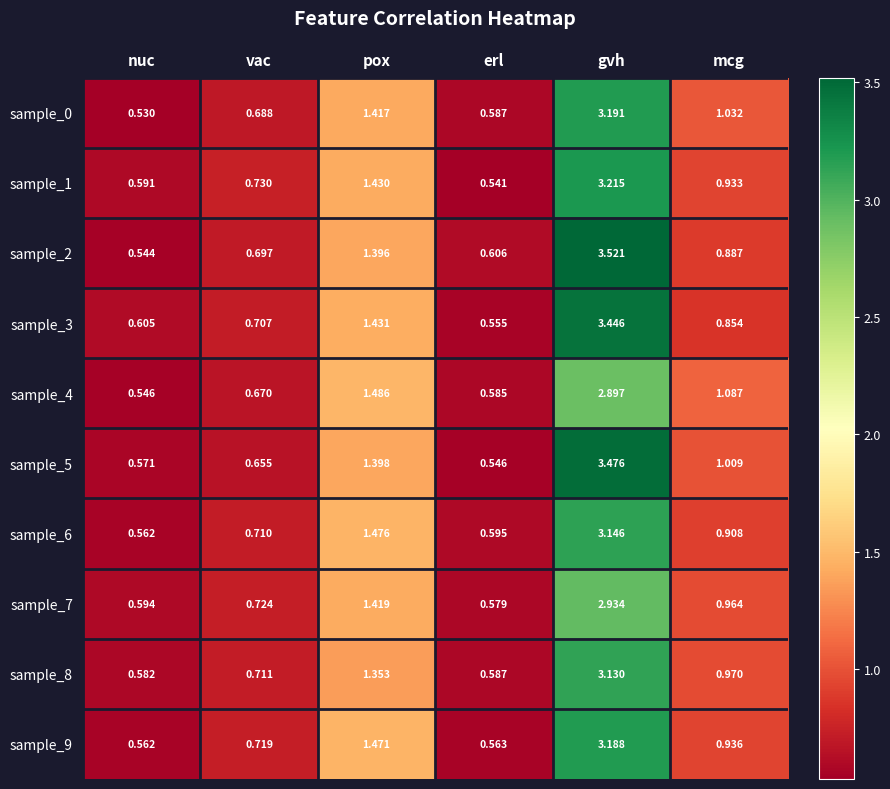

Which category has the lowest value across all series?

nuc